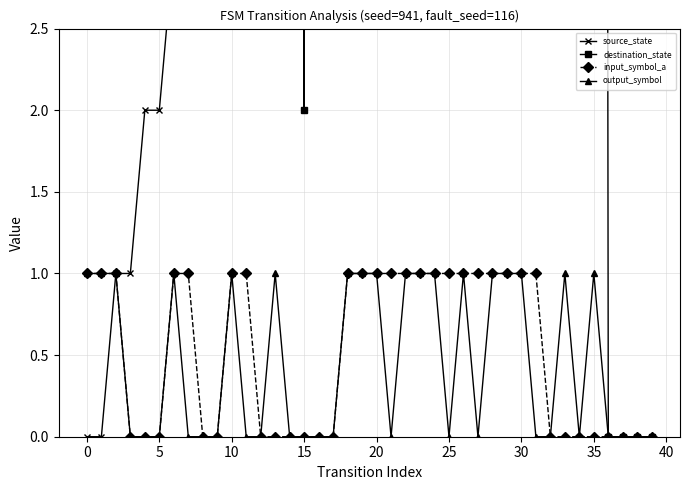

True or false: destination_state has more than 0 points higher than both neighbors.

True